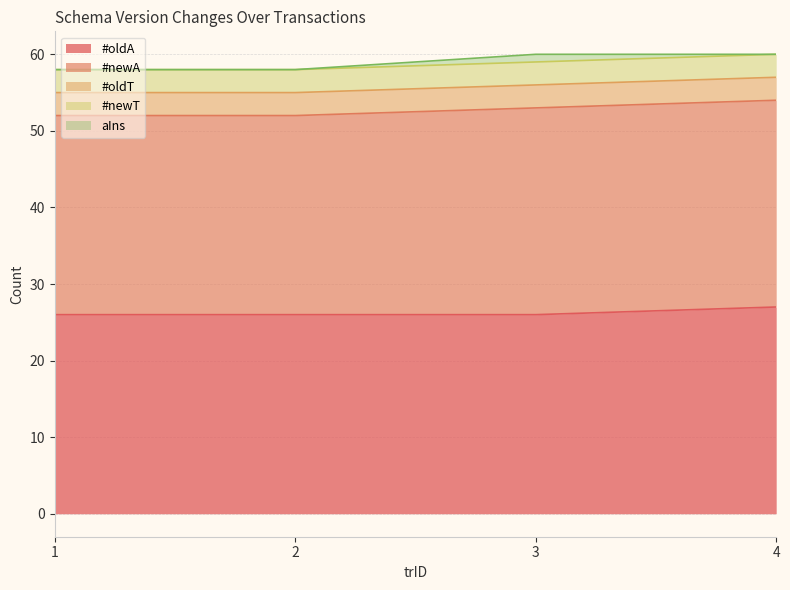

What is the difference between the maximum and minimum values in the #newA series?

1